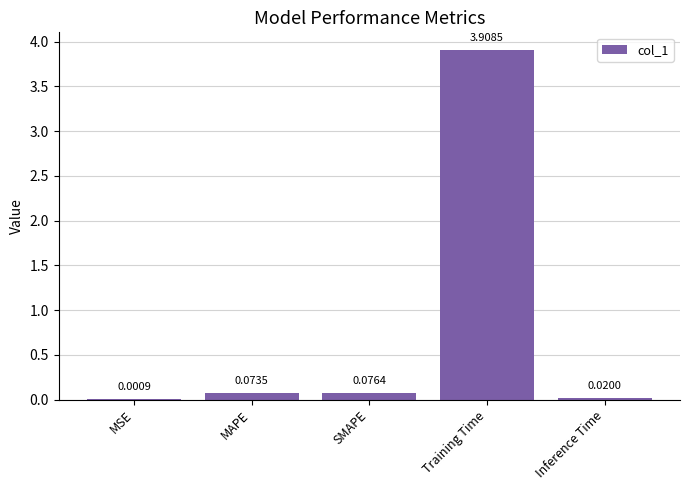

What is the average value?

0.8